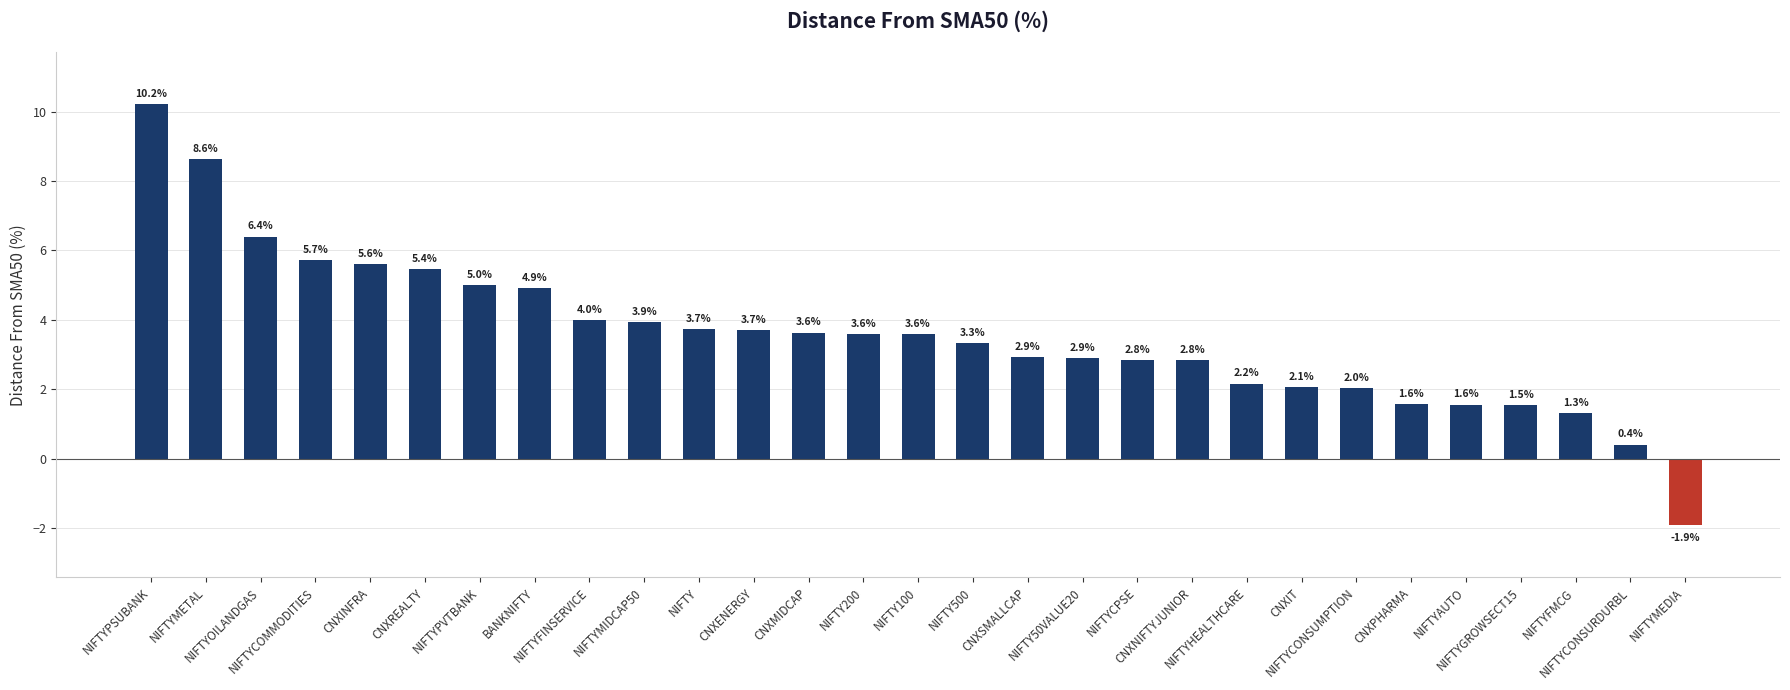

Reading left to right, list all the values displayed in this chart.

10.2	8.6	6.4	5.7	5.6	5.4	5.0	4.9	4.0	3.9	3.7	3.7	3.6	3.6	3.6	3.3	2.9	2.9	2.8	2.8	2.2	2.1	2.0	1.6	1.6	1.5	1.3	0.4	-1.9